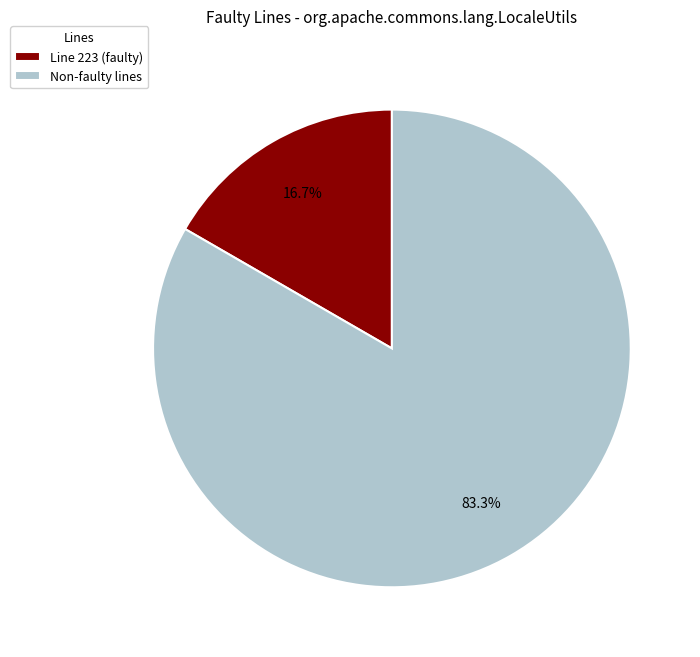

Does any single category account for the majority?

Yes